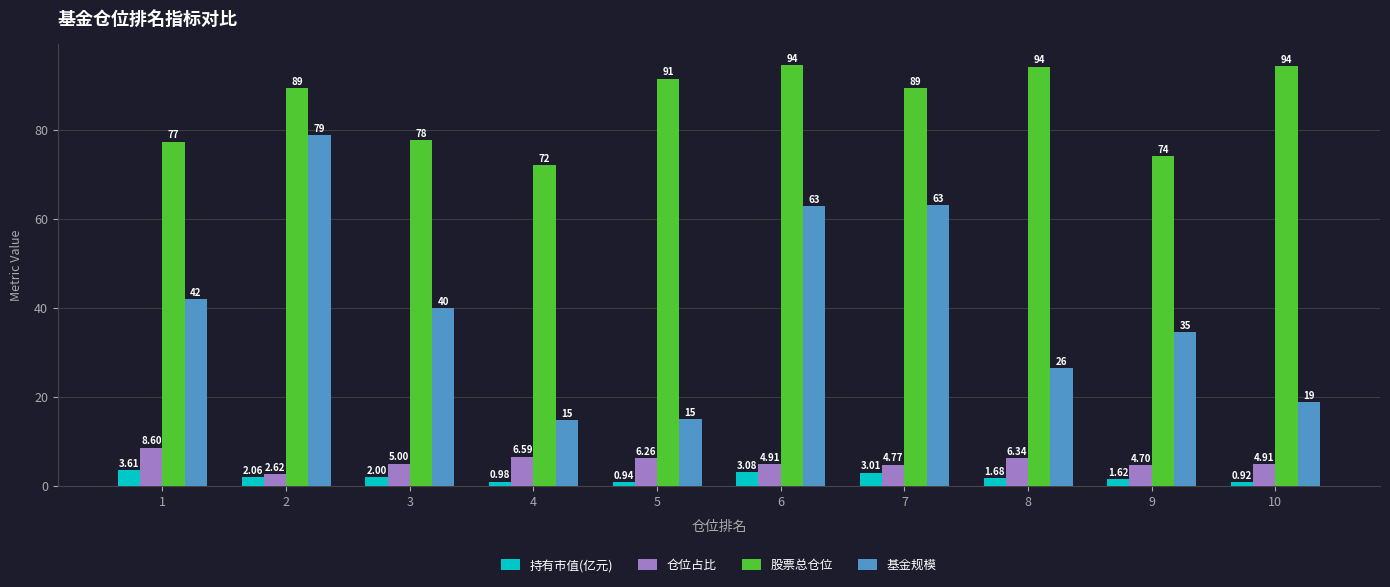

What is the sum of the 仓位占比 values at 6 and 9?

9.6